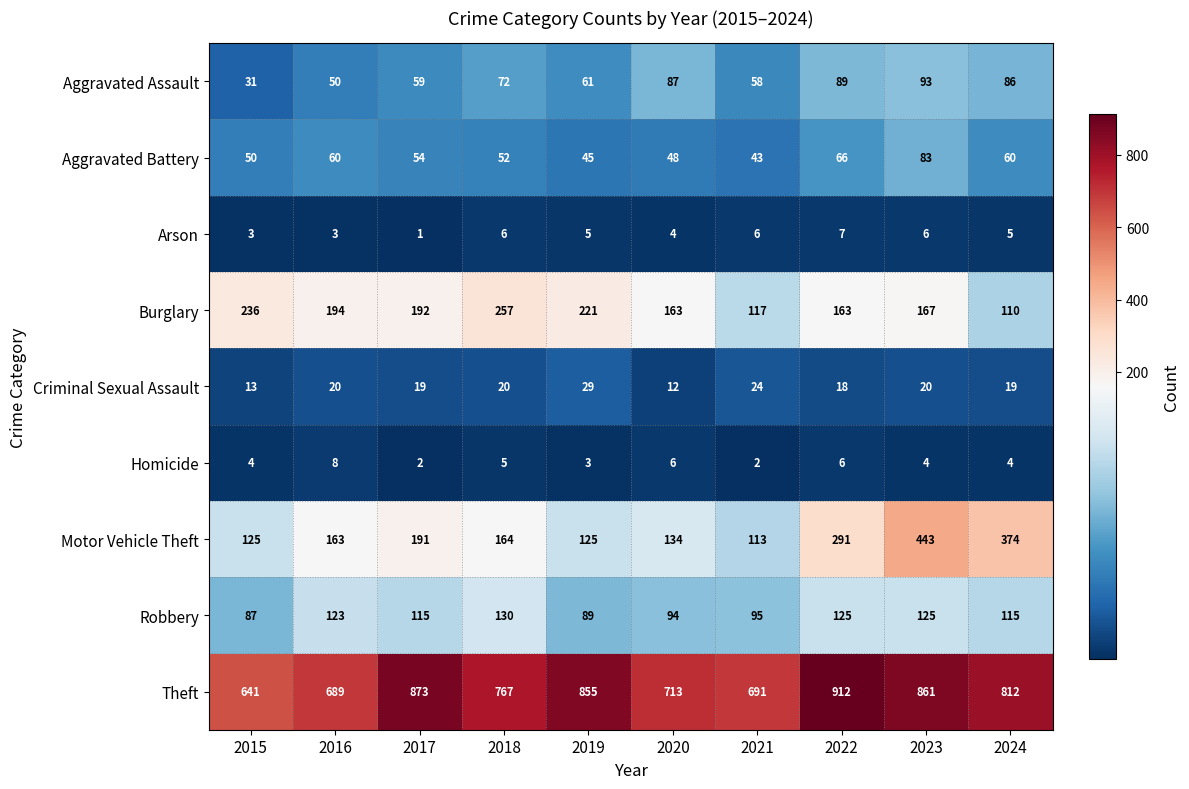

Is it true that Aggravated Battery equals 17 at 2020?

False